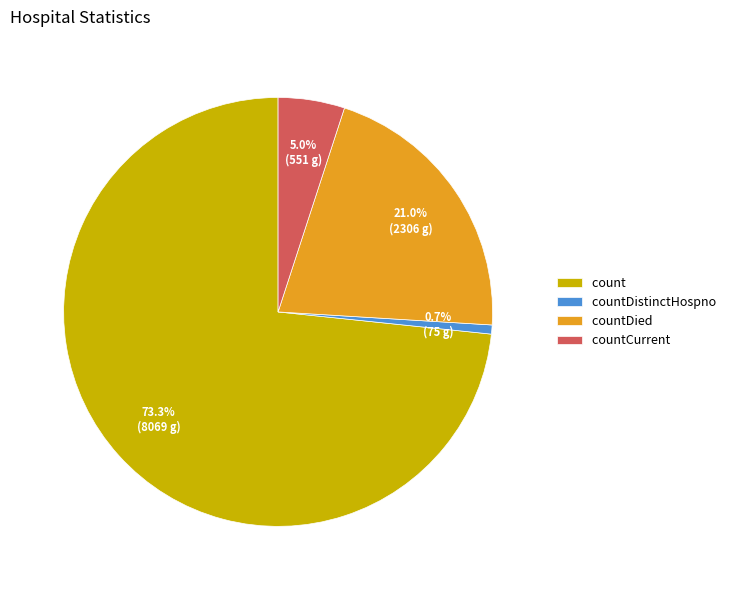

How many segments does this pie chart have?

4